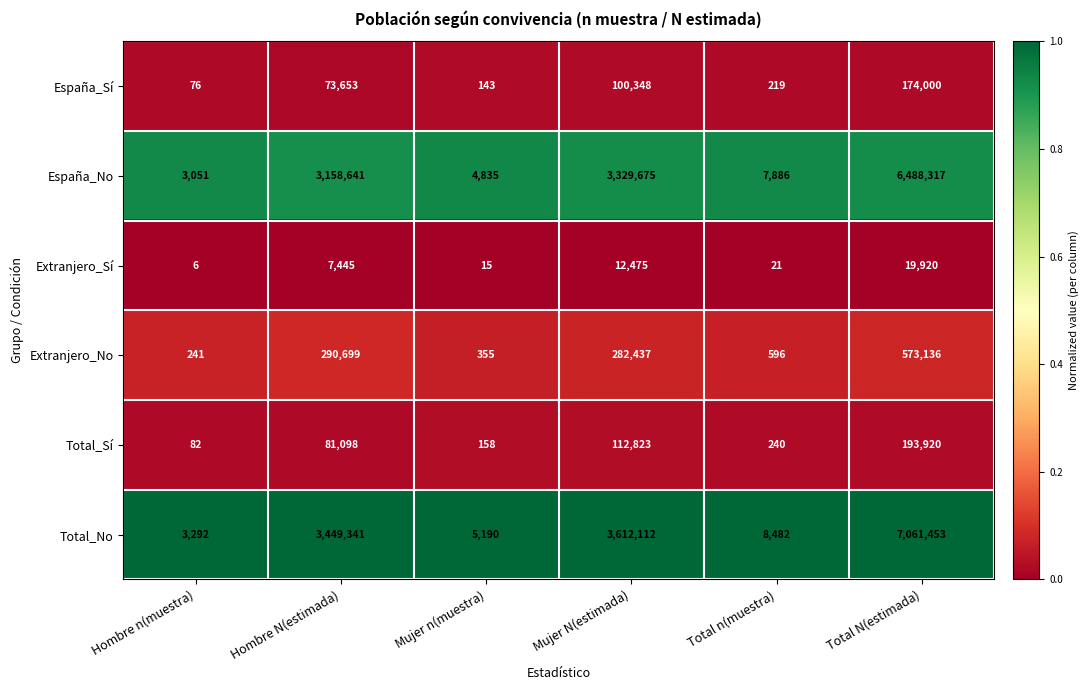

Which series changed the most between Mujer N(estimada) and Total n(muestra)?

Total_No